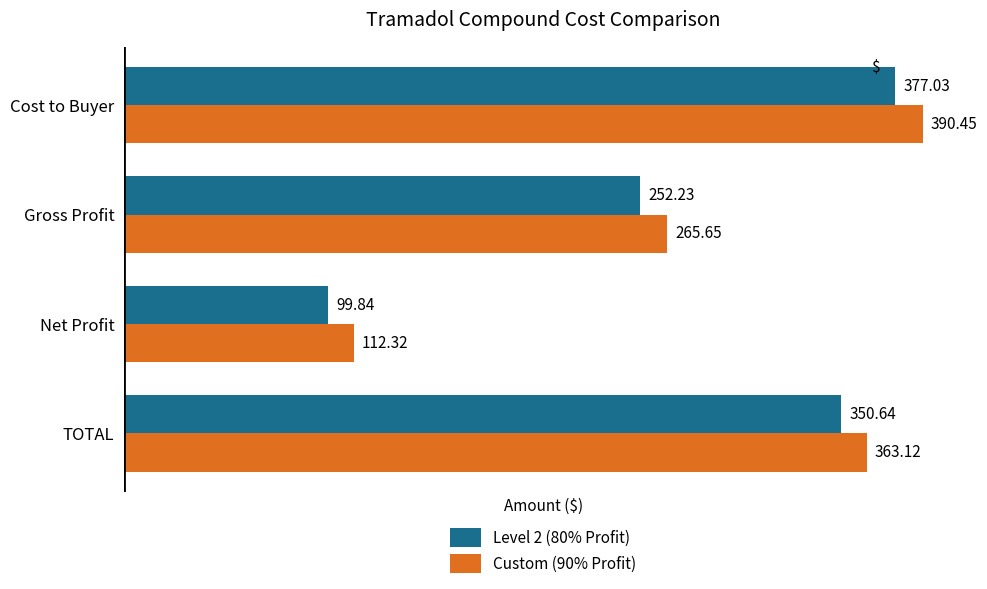

Which series has the largest range (max minus min)?

Custom (90% Profit)